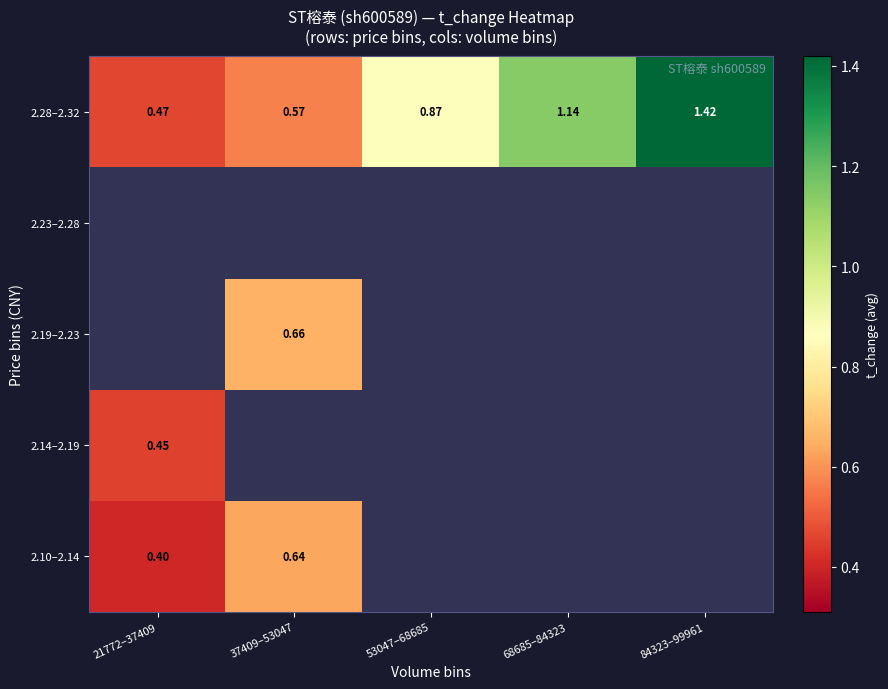

Between 37409–53047 and 84323–99961, which is larger?

84323–99961